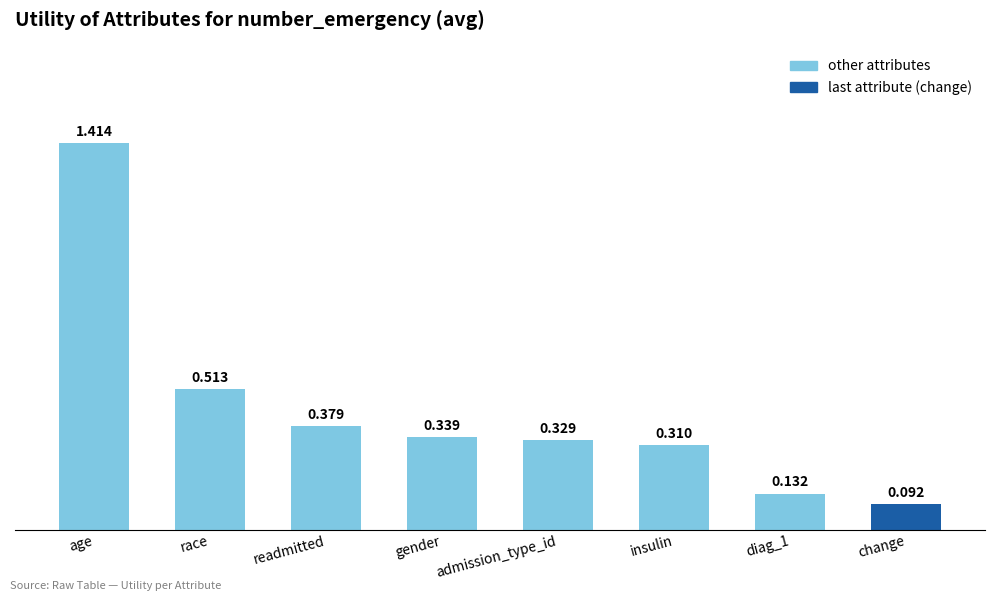

Which category has the highest value across all series?

age